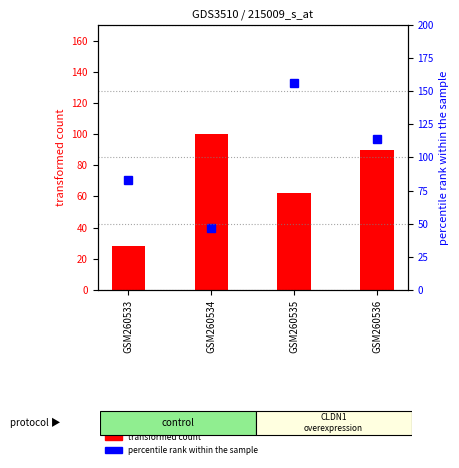

What is the maximum value for percentile rank within the sample?

156